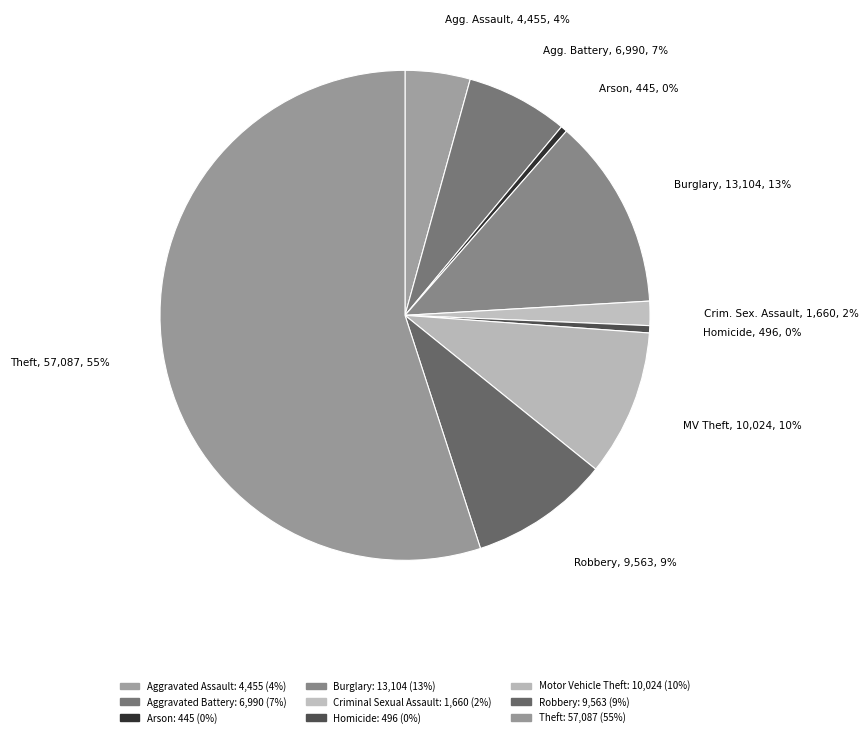

Does Motor Vehicle Theft account for over 50% of the chart?

No